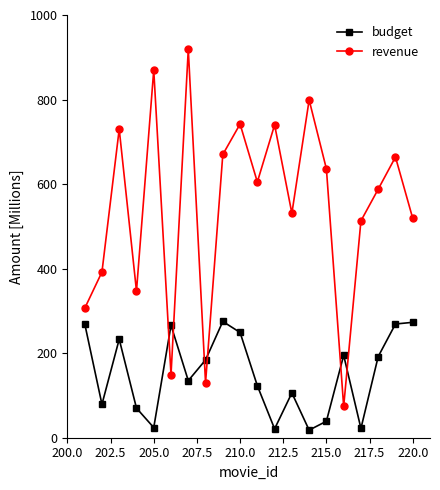

What is the maximum value shown in the chart?

919